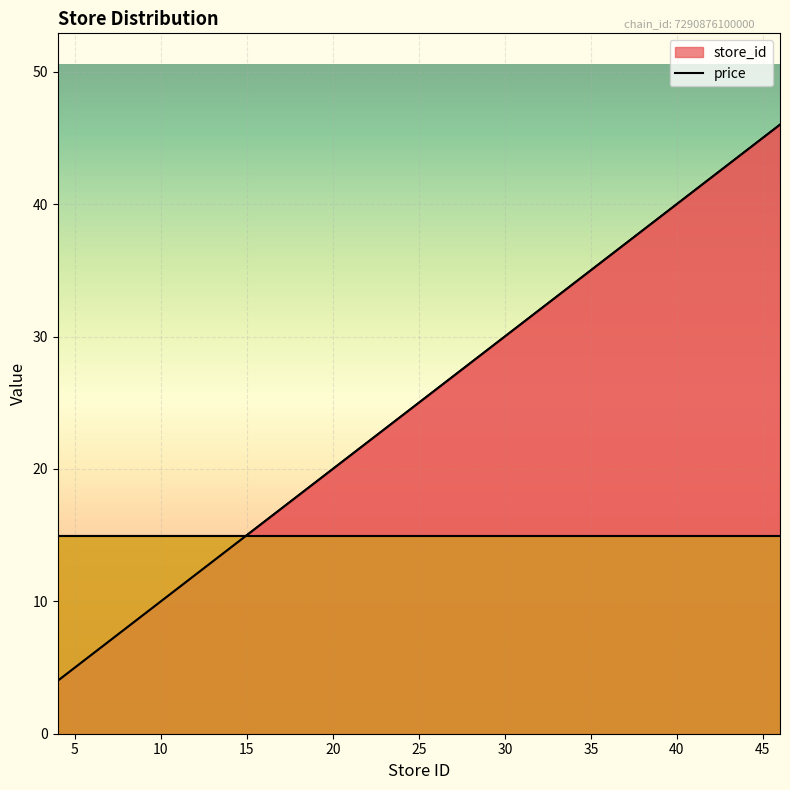

How many lines are shown in the chart?

1